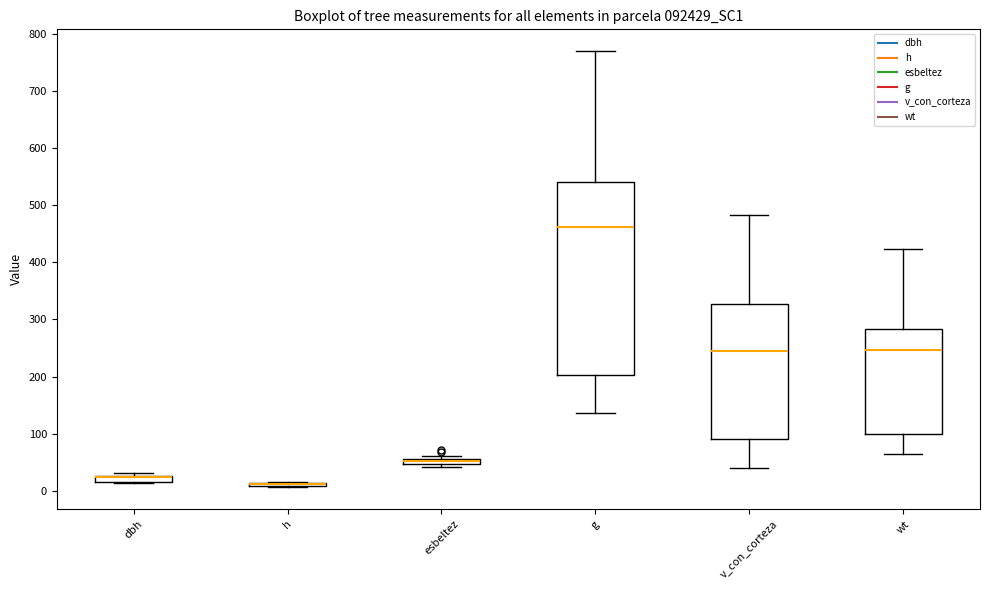

Comparing the boxes themselves (not the whiskers), which one is the tallest?

g